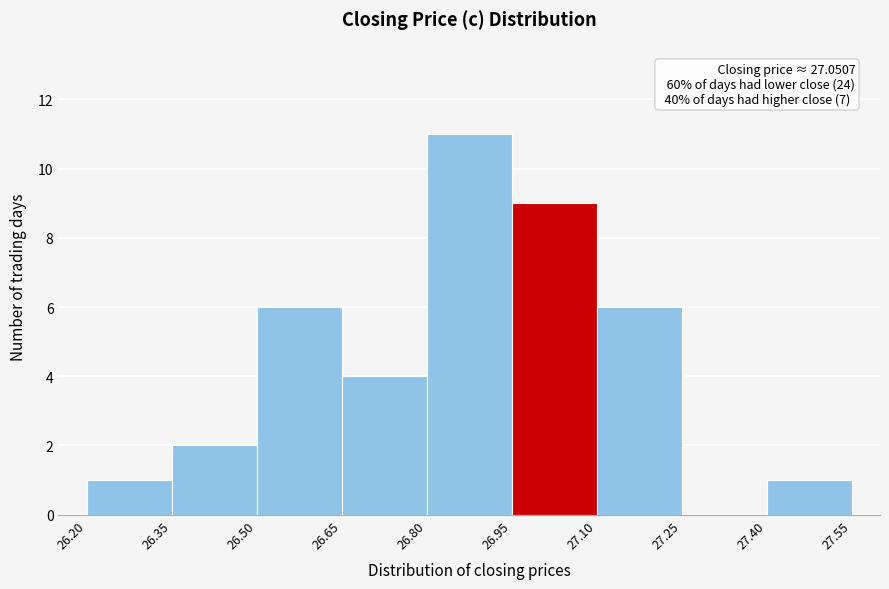

Over which range of the x-axis is the bar tallest?

26.80 to 26.95